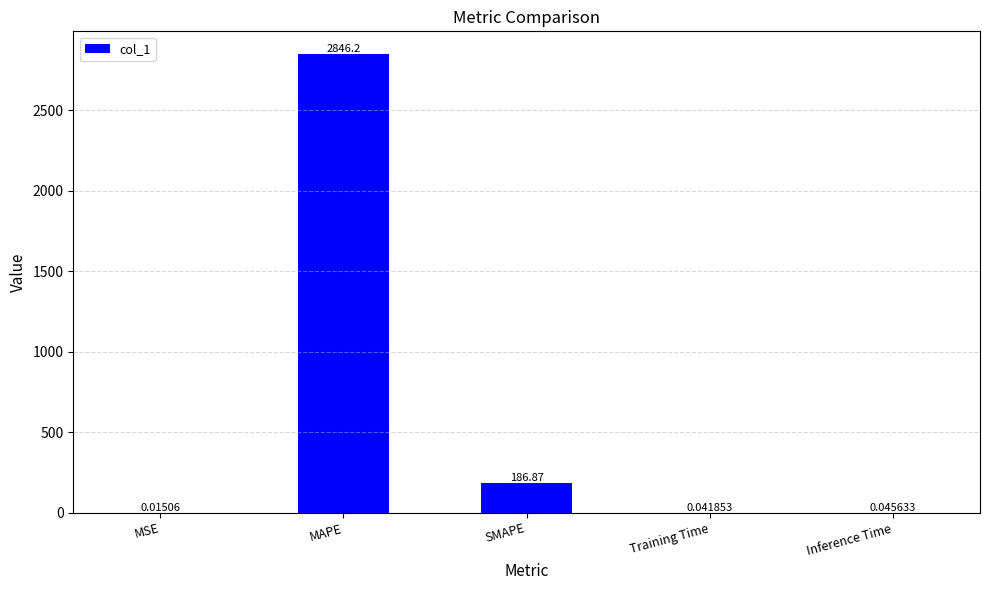

Count the number of data series in this chart.

1